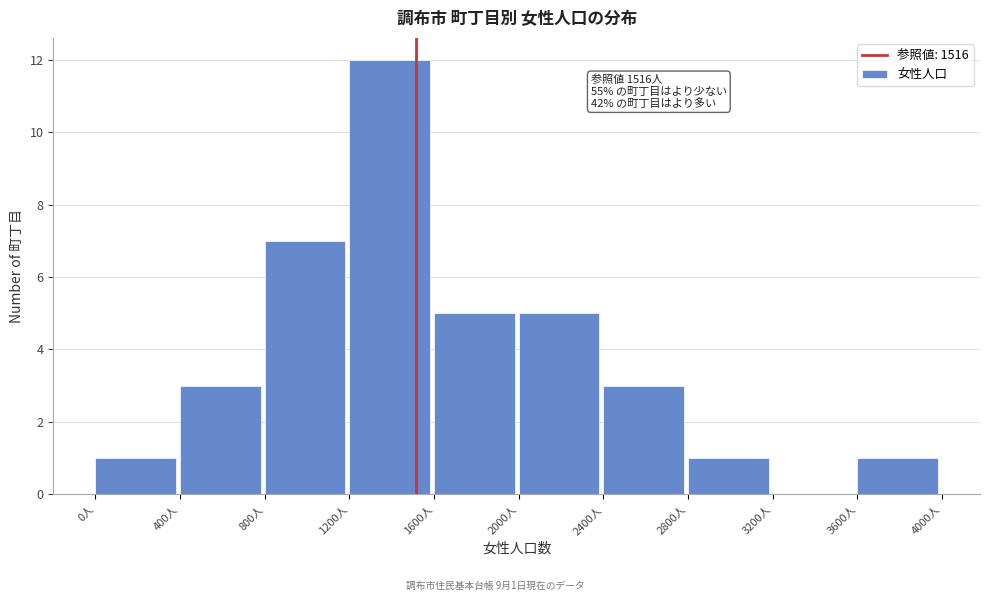

Over which range of the x-axis is the bar tallest?

1200 to 1600